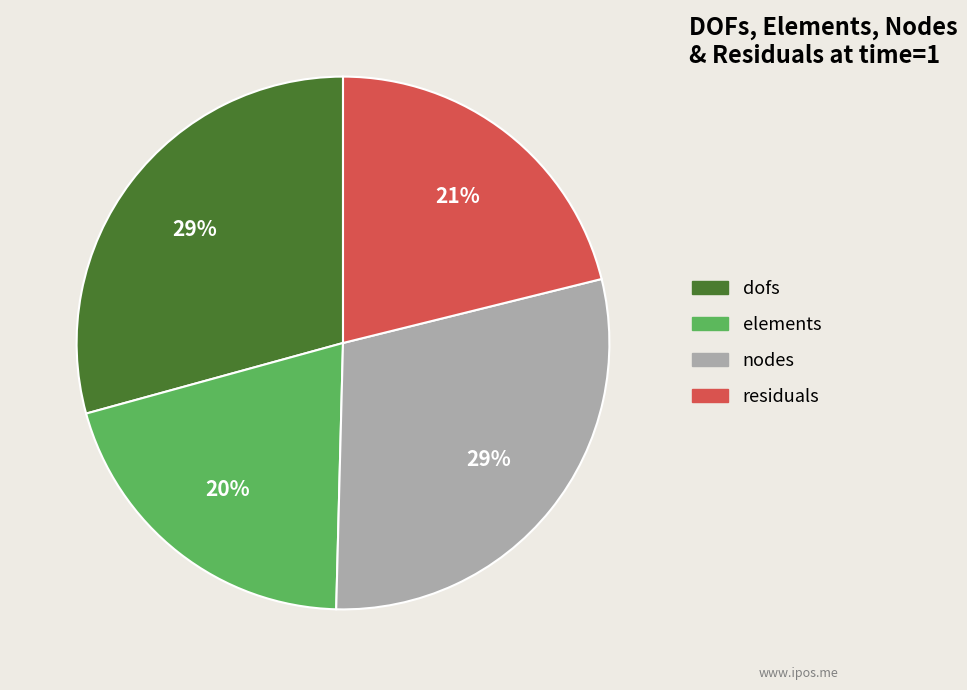

To the nearest percent, what is the difference between the largest and smallest slice percentages?

9%